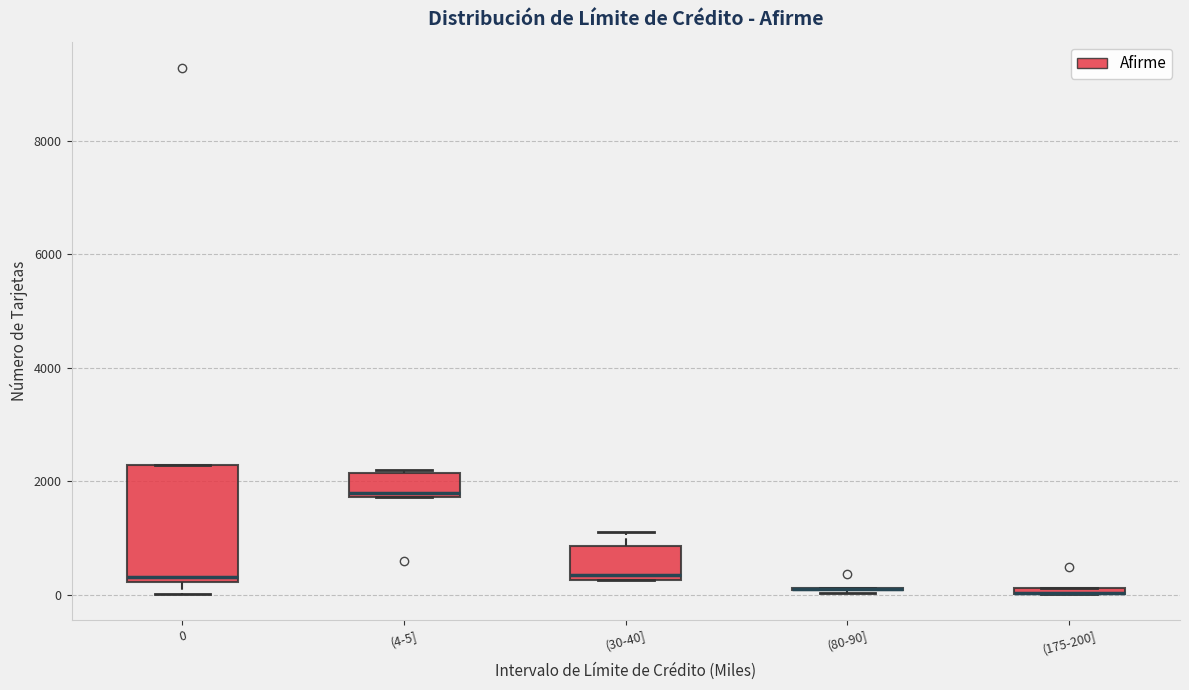

Comparing the boxes themselves (not the whiskers), which one is the tallest?

0